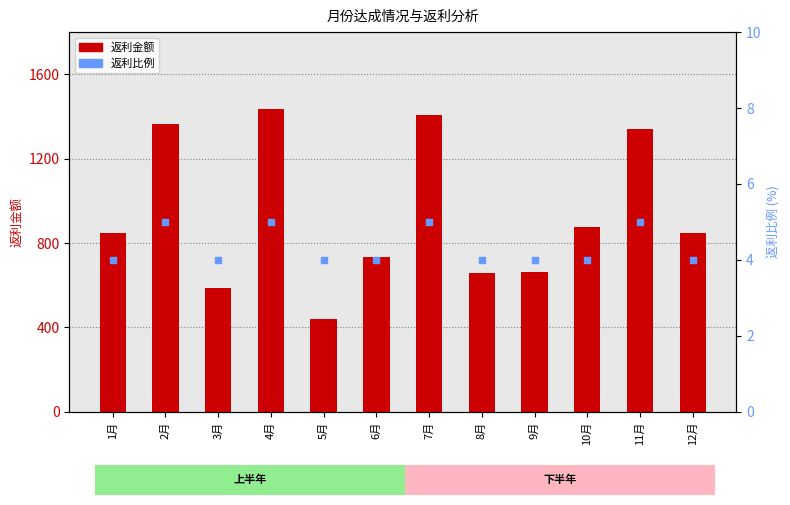

What is the total value across all series at 6月?

739.2